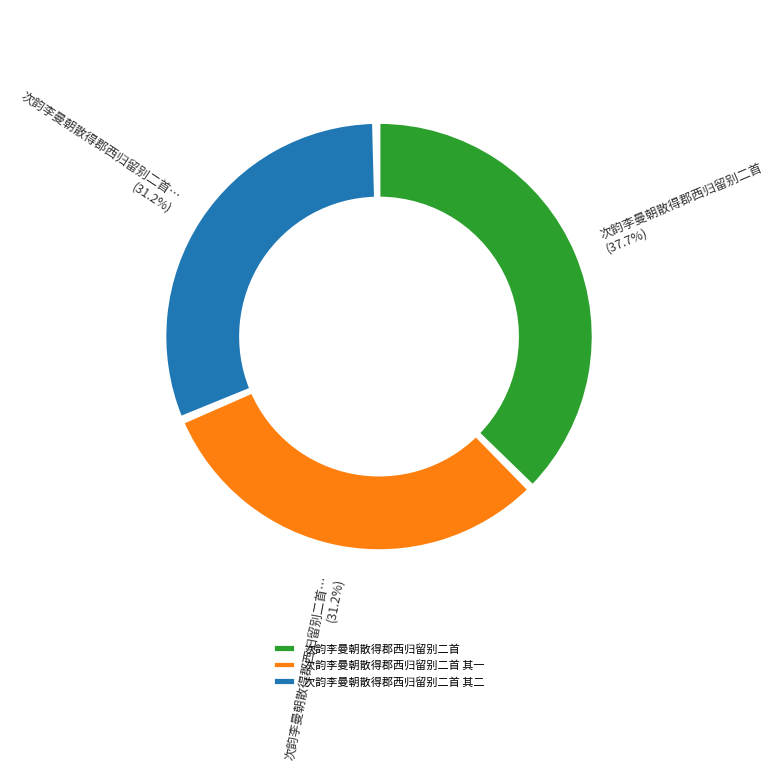

Rank the categories by value from highest to lowest.

次韵李曼朝散得郡西归留别二首, 次韵李曼朝散得郡西归留别二首 其二, 次韵李曼朝散得郡西归留别二首 其一